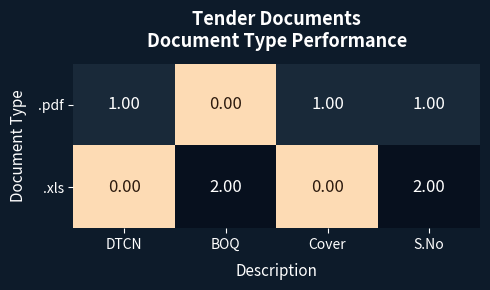

Rank the series at DTCN from lowest to highest value.

.xls, .pdf